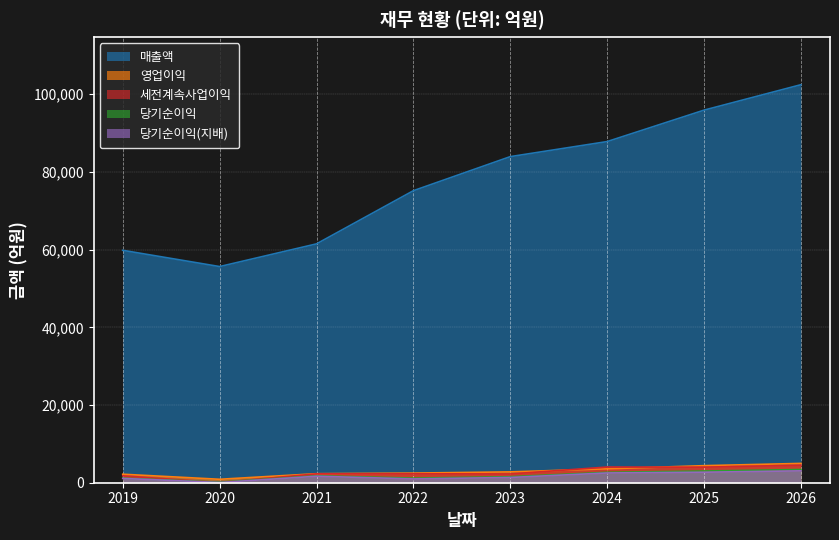

Where is the first local maximum for 세전계속사업이익?

2022